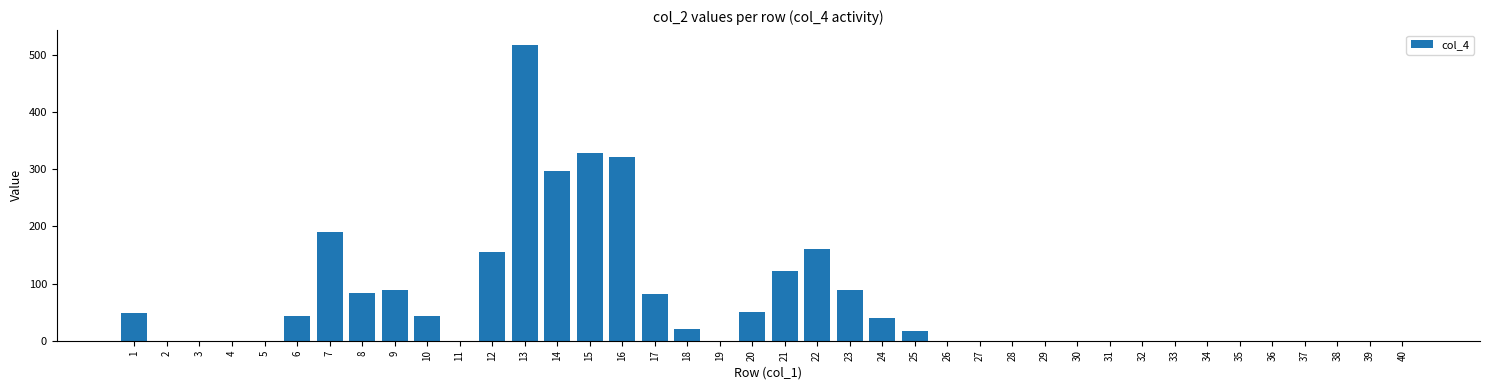

Where is the data nearest to the value 259?

14